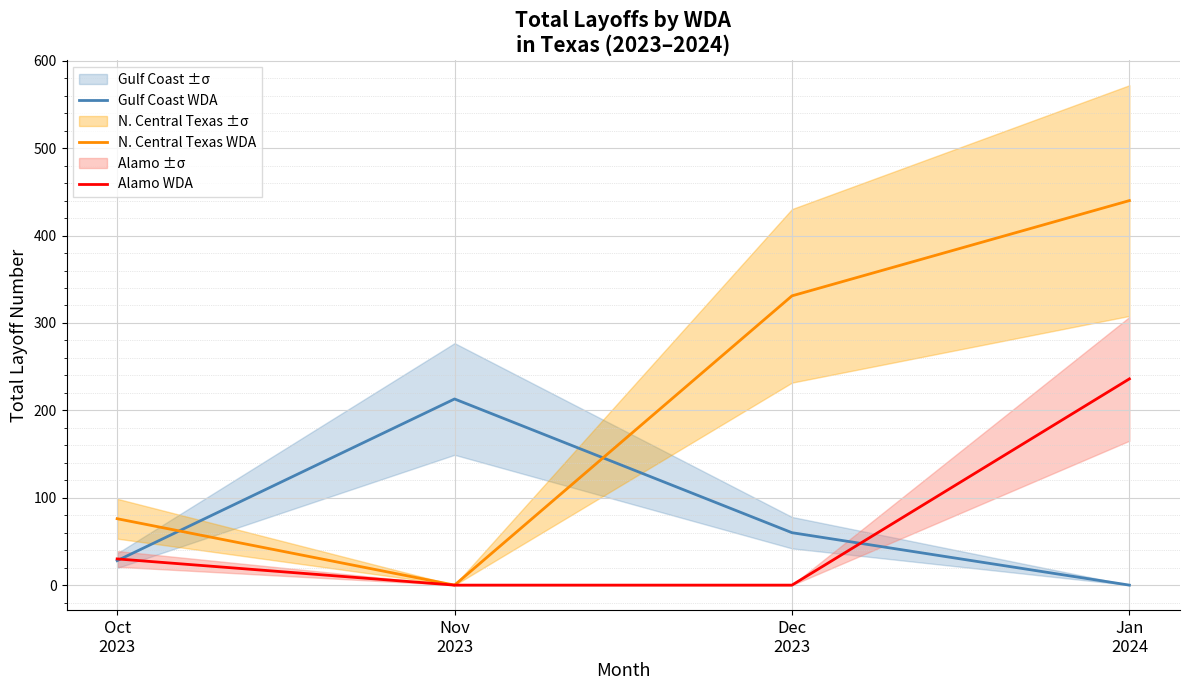

List the series in order of their peak value, lowest first.

Gulf Coast WDA, Alamo WDA, N. Central Texas WDA